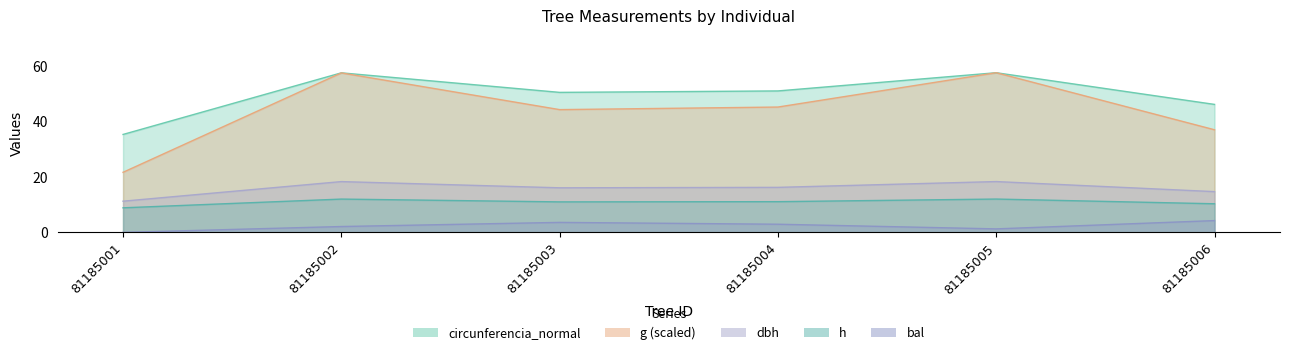

At which category does the chart reach its peak across all series?

81185005